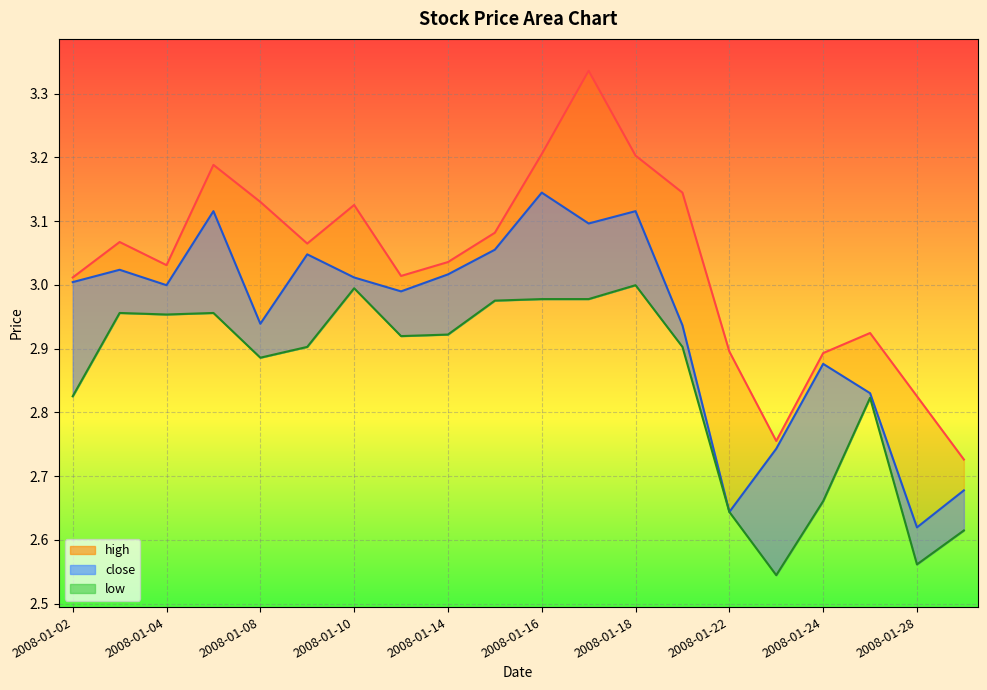

At which label is close closest to 2?

2008-01-28